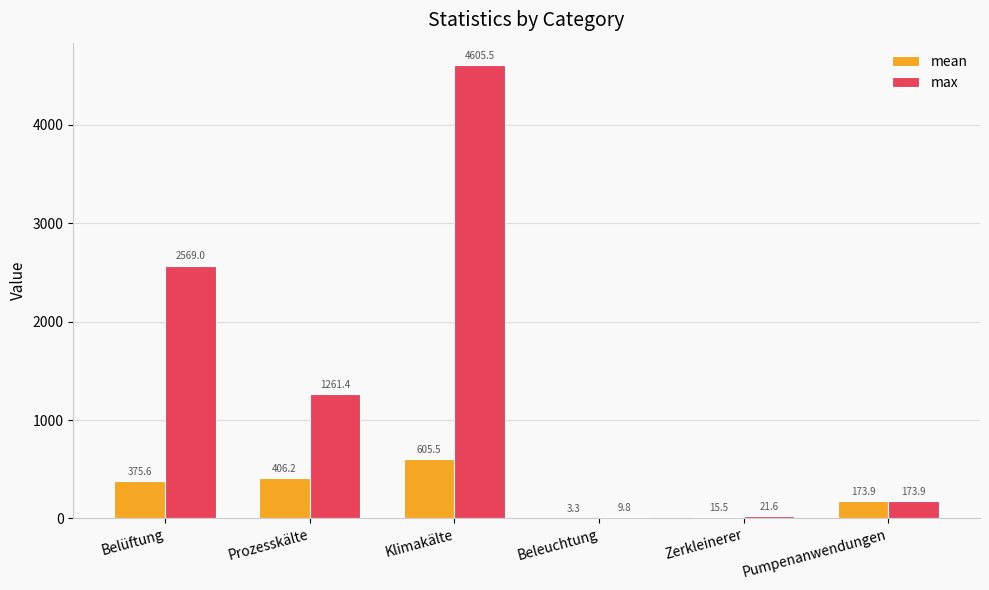

Which category has the highest value across all series?

Klimakälte